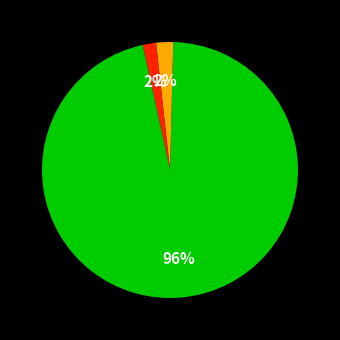

Is there any slice that represents more than half of the pie?

Yes